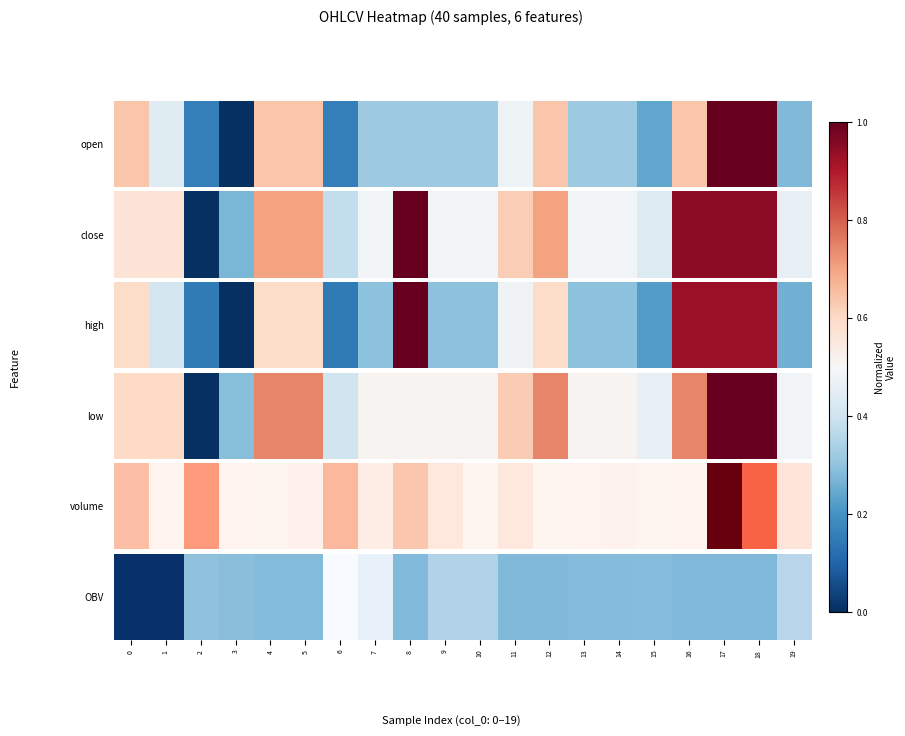

What is the difference between the second highest and minimum values?

1.0